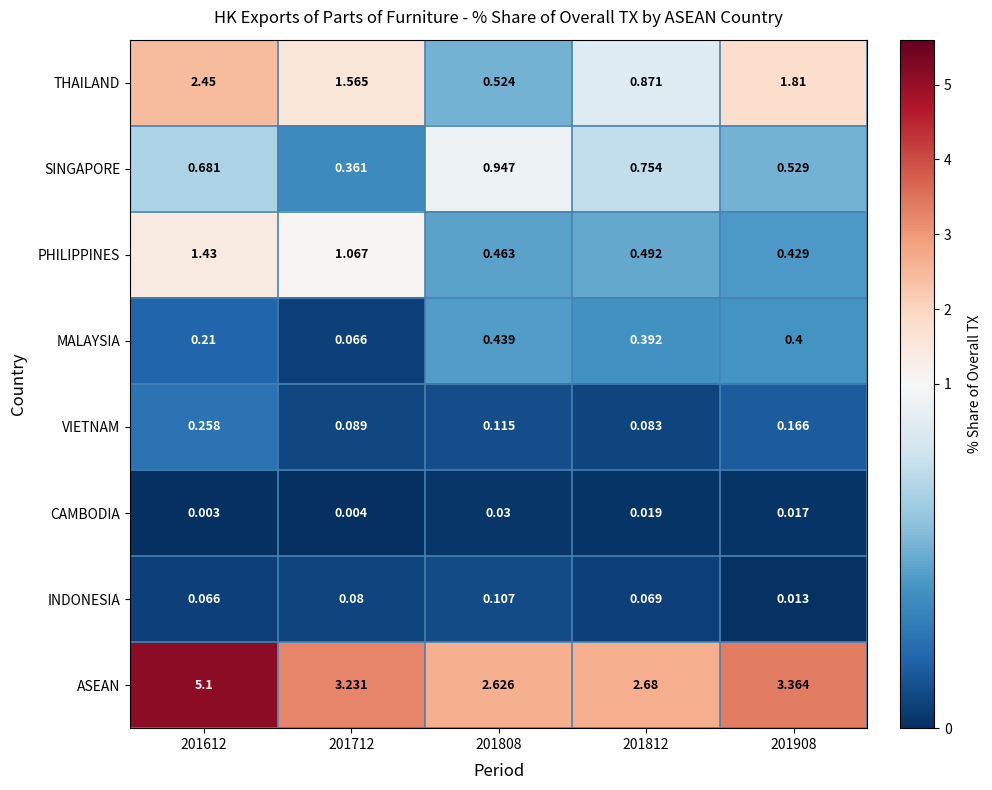

Which series has the largest range (max minus min)?

ASEAN